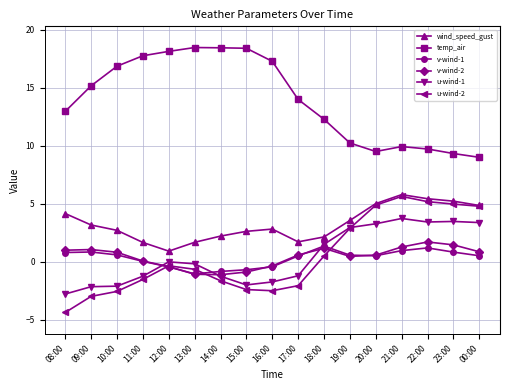

Is it true that u-wind-2 equals 0.5 at 18:00?

True